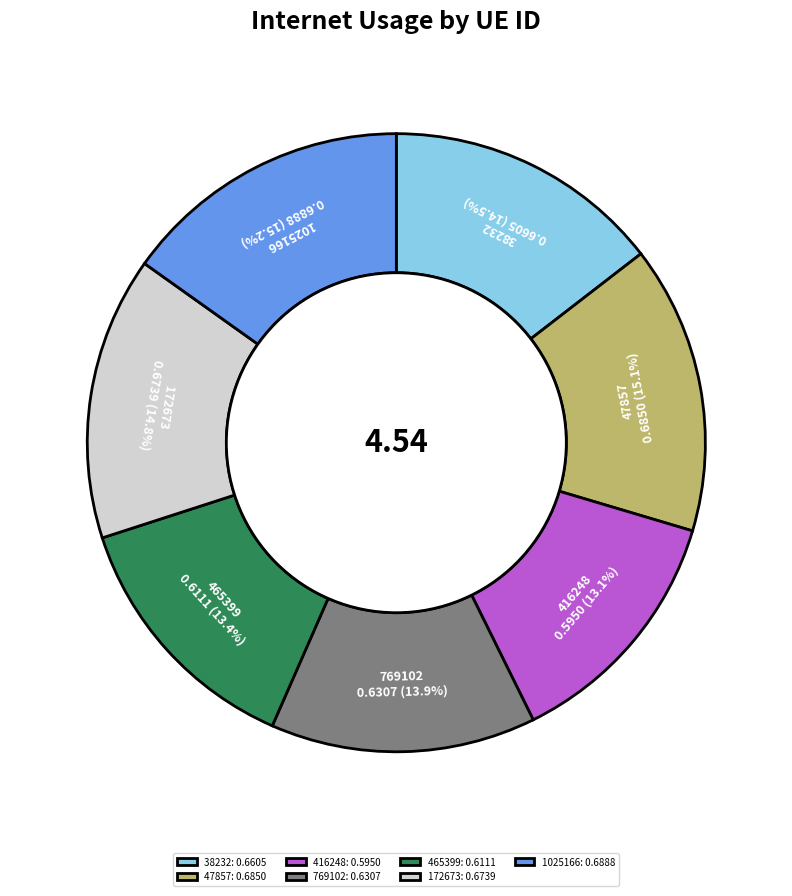

Is the sum of 1025166 and 416248 greater than half?

No